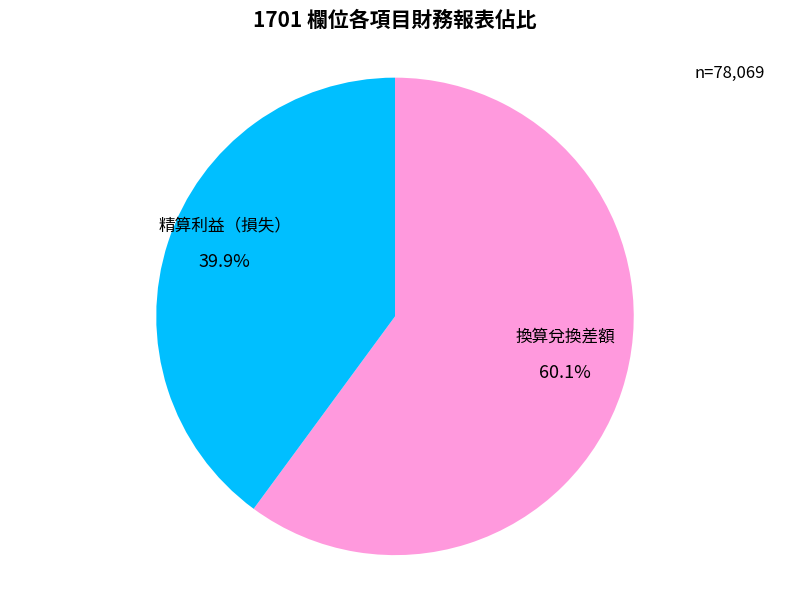

Count the number of slices in the pie.

2